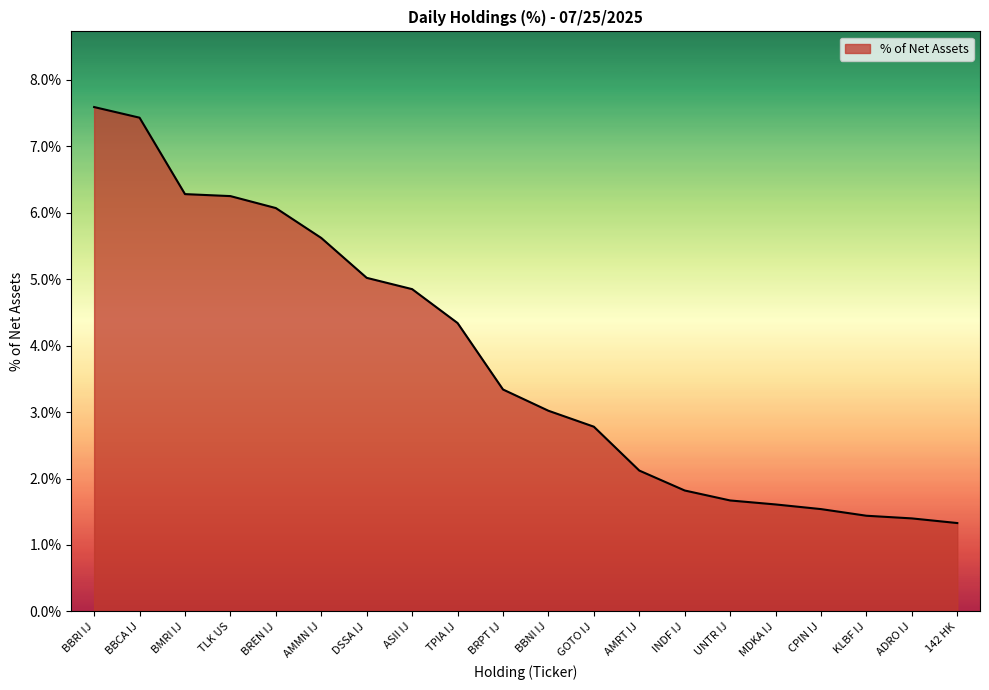

Is it true that the value at AMMN IJ is 5.6?

True